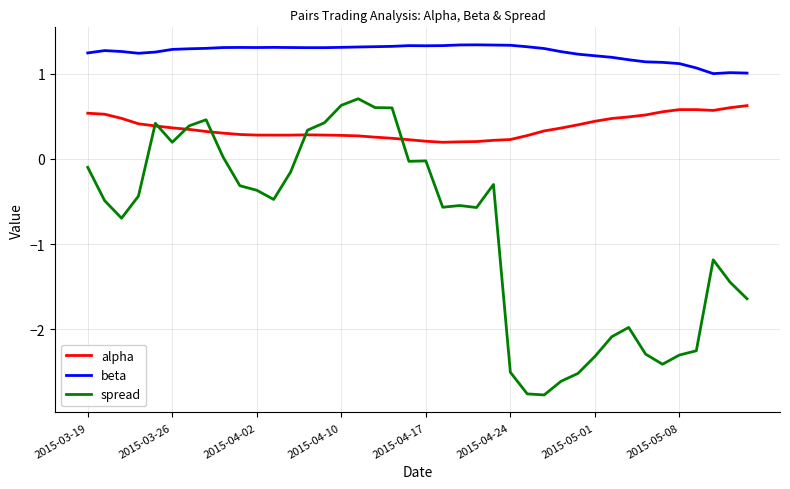

Which series has the largest total across all categories?

beta